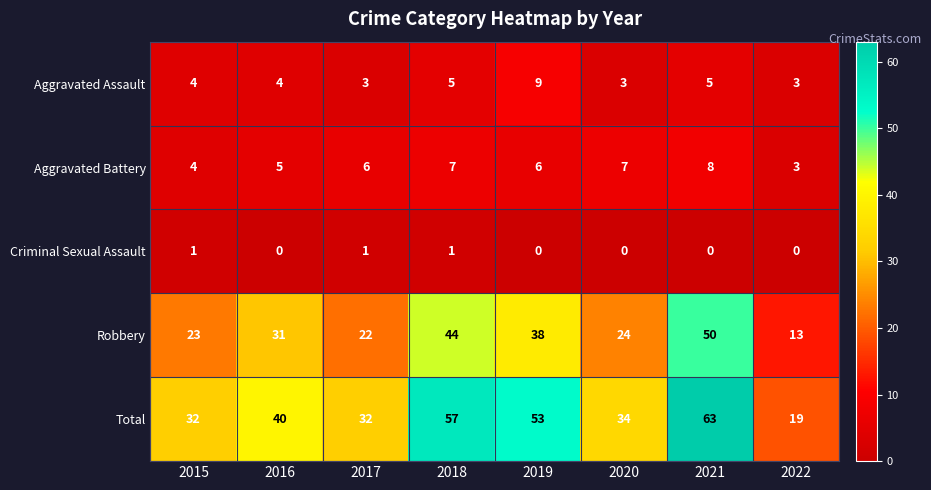

How many distinct data groups are displayed?

5